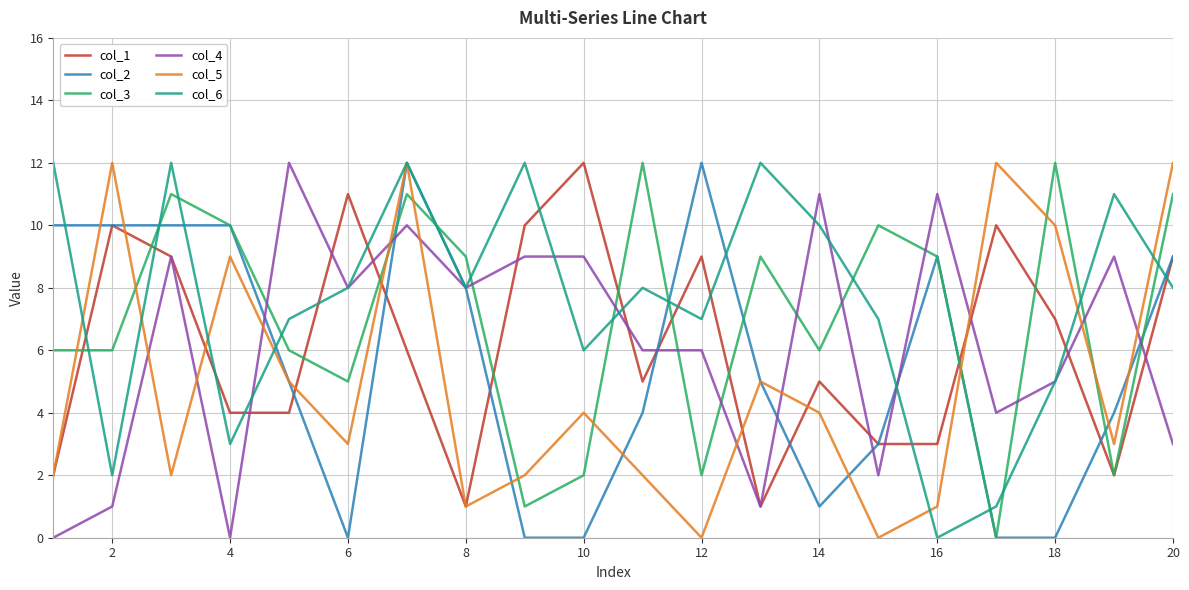

True or false: col_5 and col_3 intersect in this chart.

True